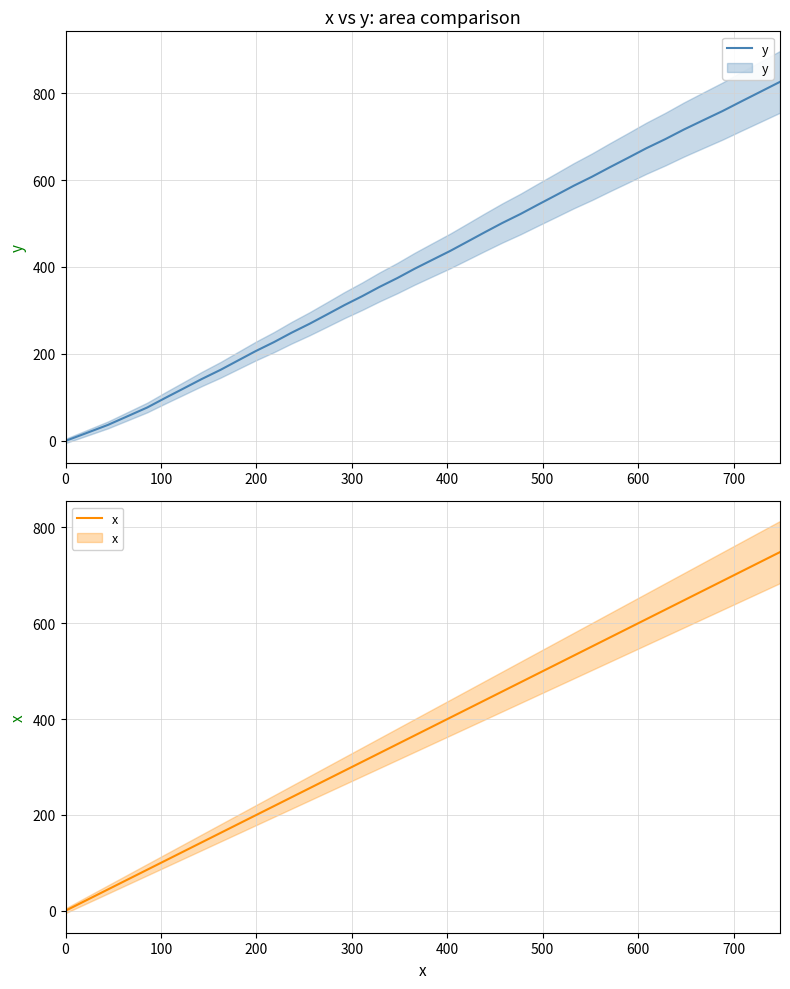

How many data points in x are less than 384?

20